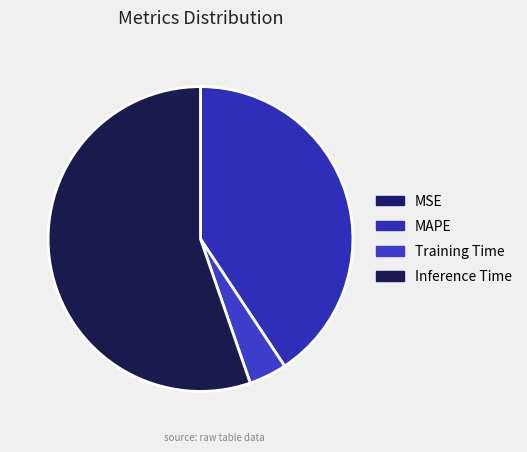

Count the number of slices in the pie.

4